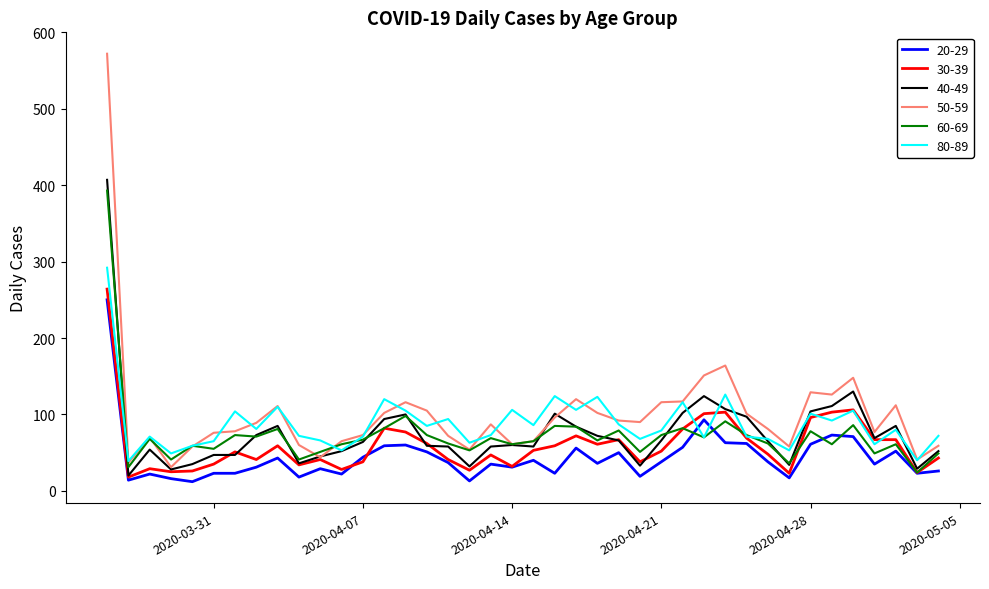

At how many categories does at least one series exceed 301?

1